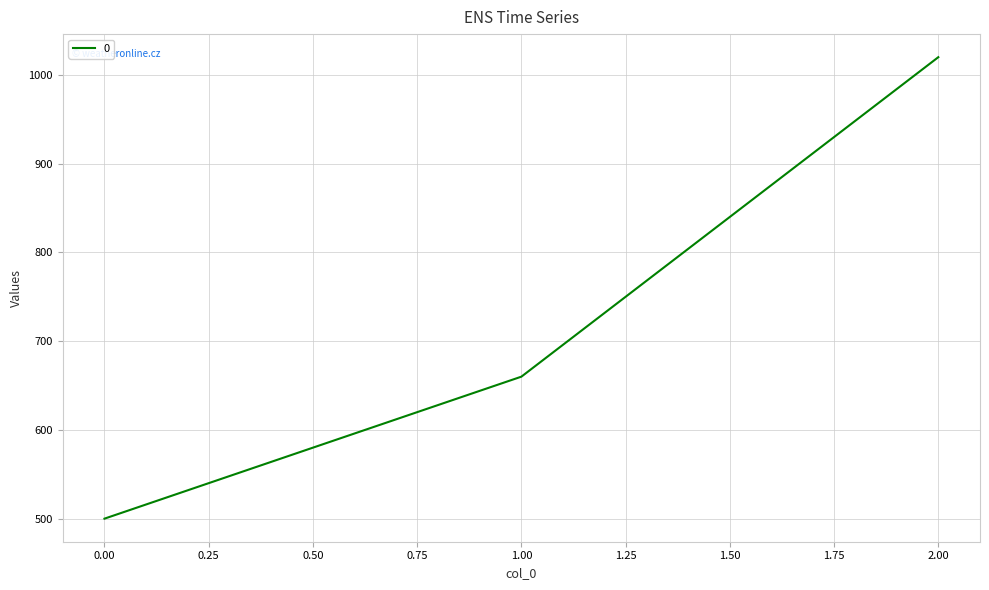

What is the change in value from 1.00 to 2.00?

+360